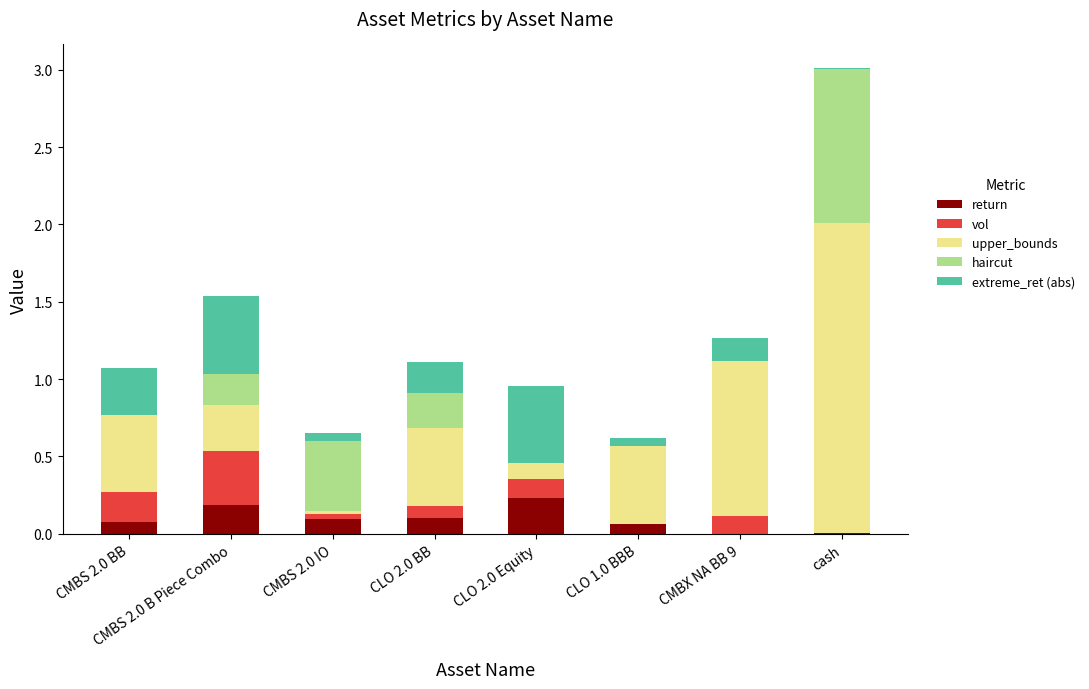

How many series are shown in this chart?

5